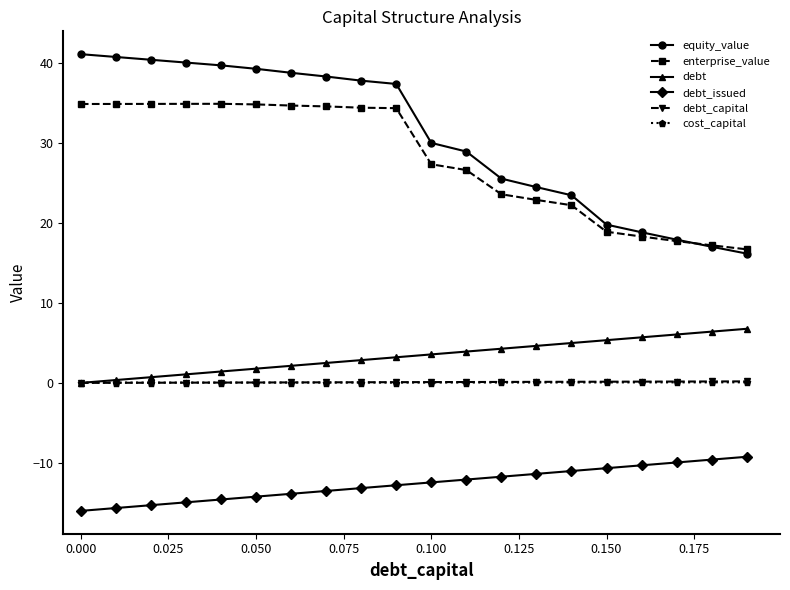

What is the smallest value displayed?

-16.0